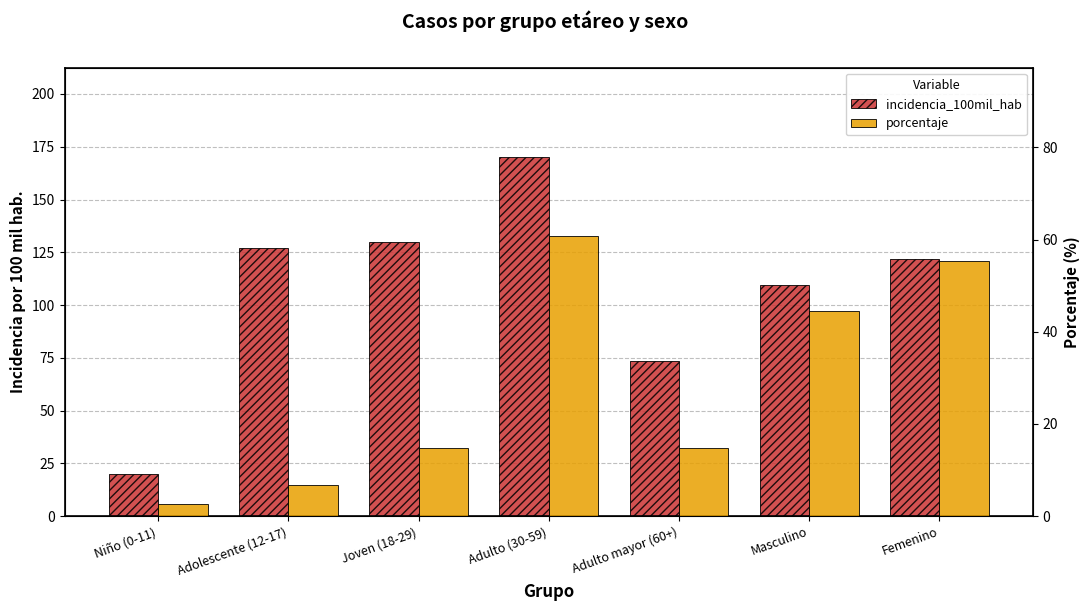

Between Joven (18-29) and Masculino, which series saw the biggest shift?

porcentaje